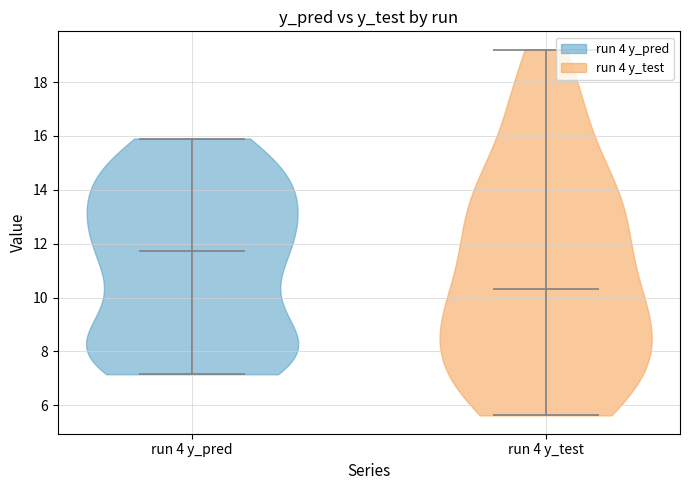

Which violin has the highest median line?

run 4 y_pred